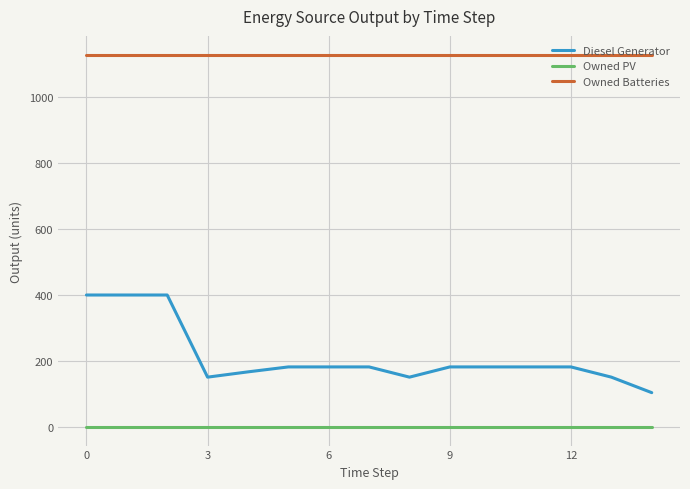

True or false: Owned Batteries and Owned PV cross at least once.

False